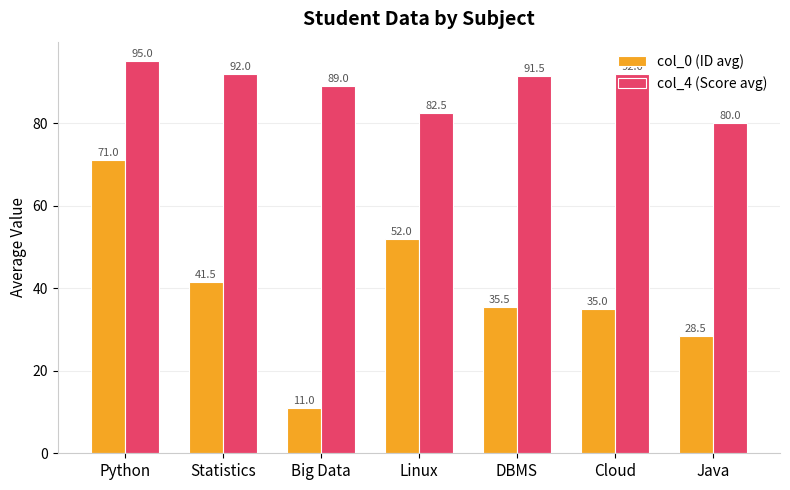

What position from the right is DBMS?

3